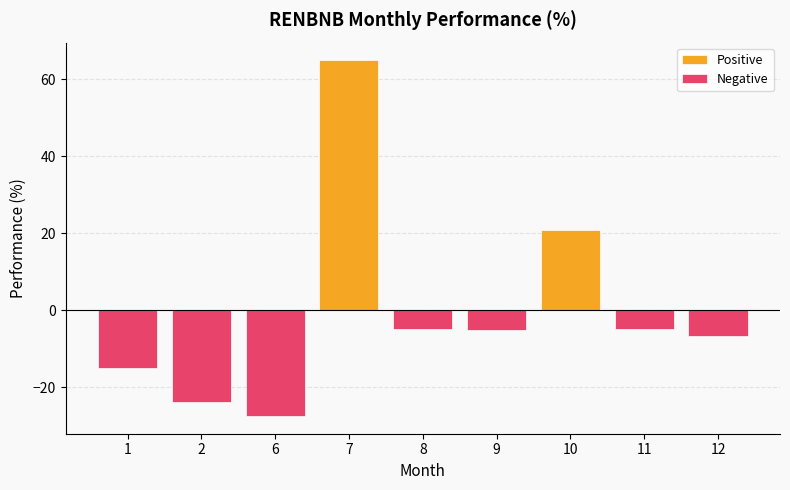

What is the greatest value displayed?

64.9